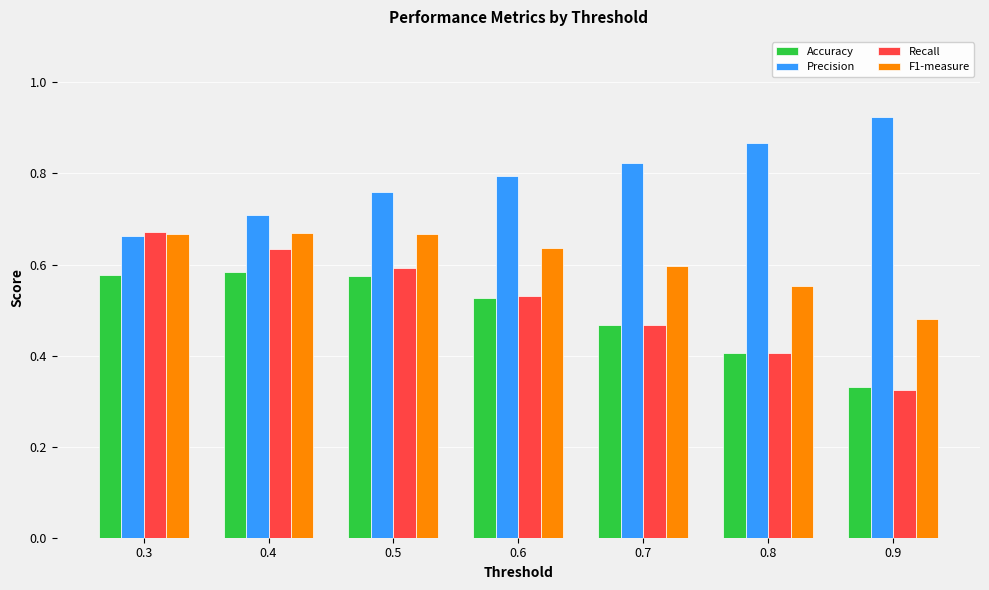

How many Accuracy values are between 0 and 1?

7